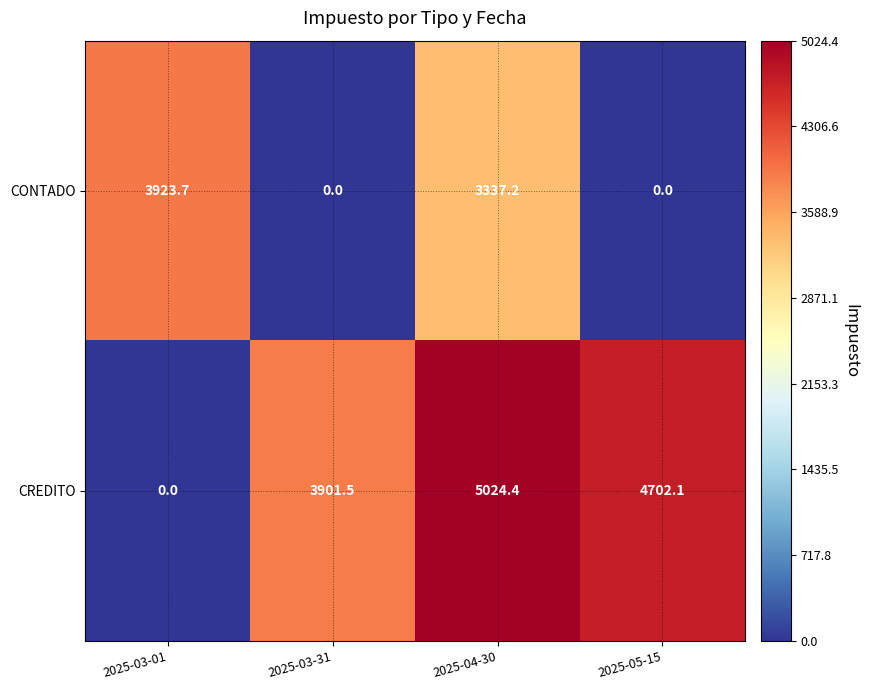

True or false: CREDITO has a value of -2194.9 at 2025-03-01.

False